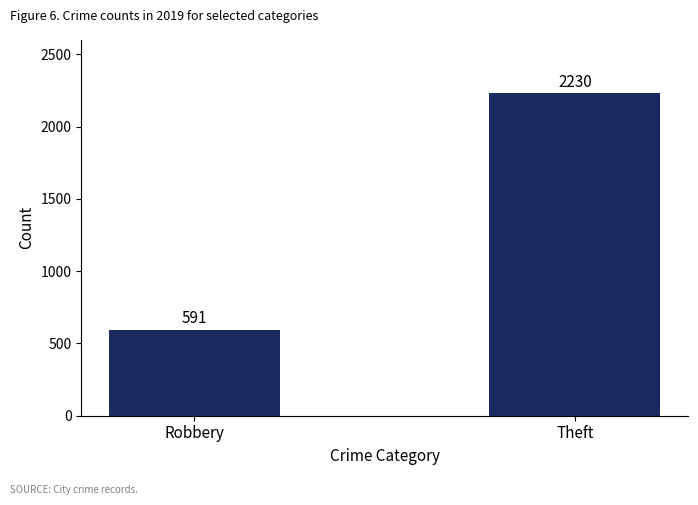

What is the approximate value at Theft, to the nearest 10?

2230